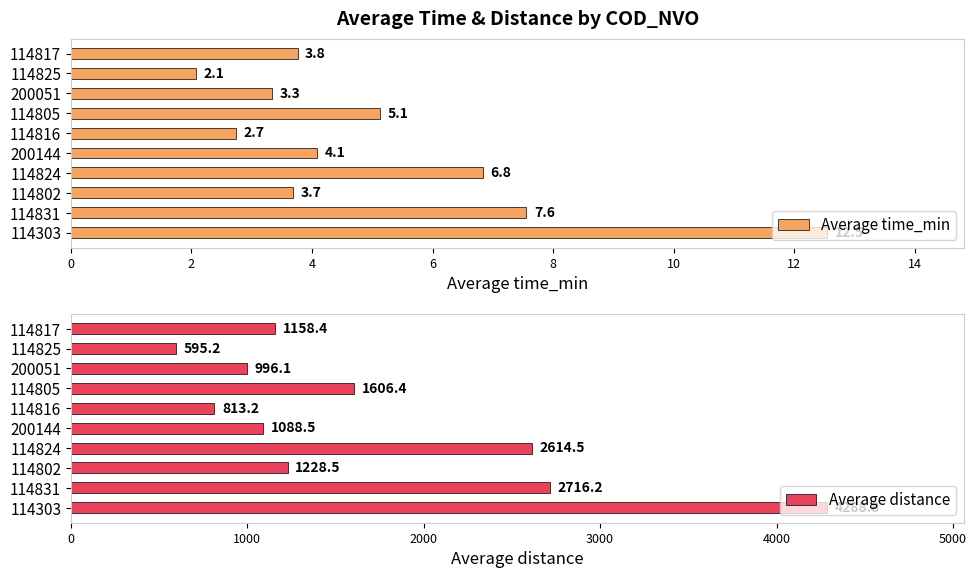

Does the chart contain stacked bars?

No